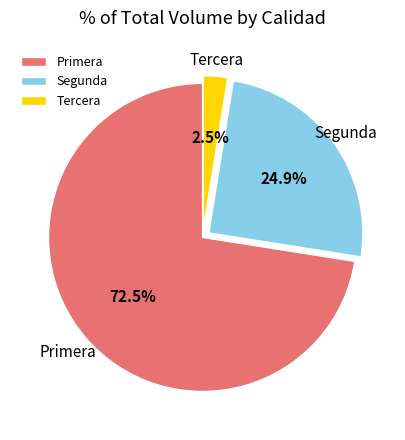

Between Primera and Tercera, which is larger?

Primera